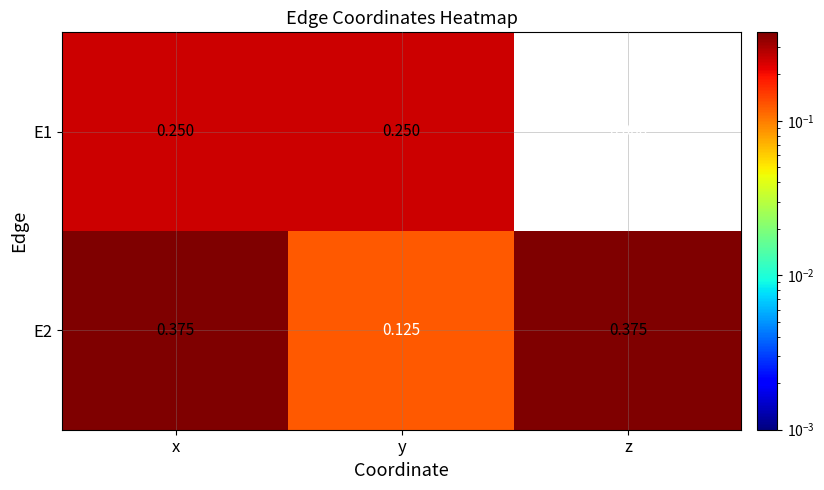

At which category is the sum across all series the highest?

x